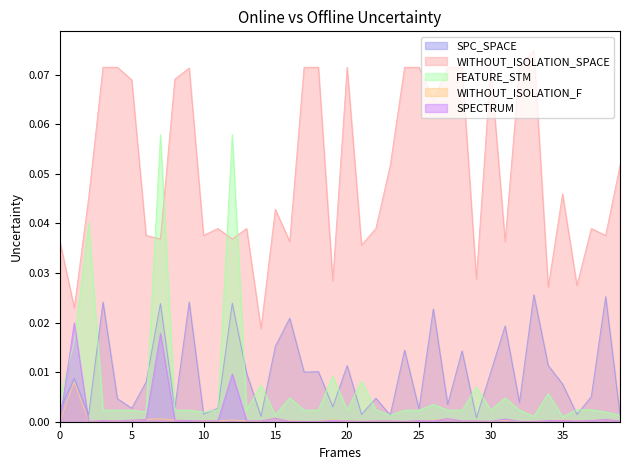

At how many categories does at least one series exceed 0?

40